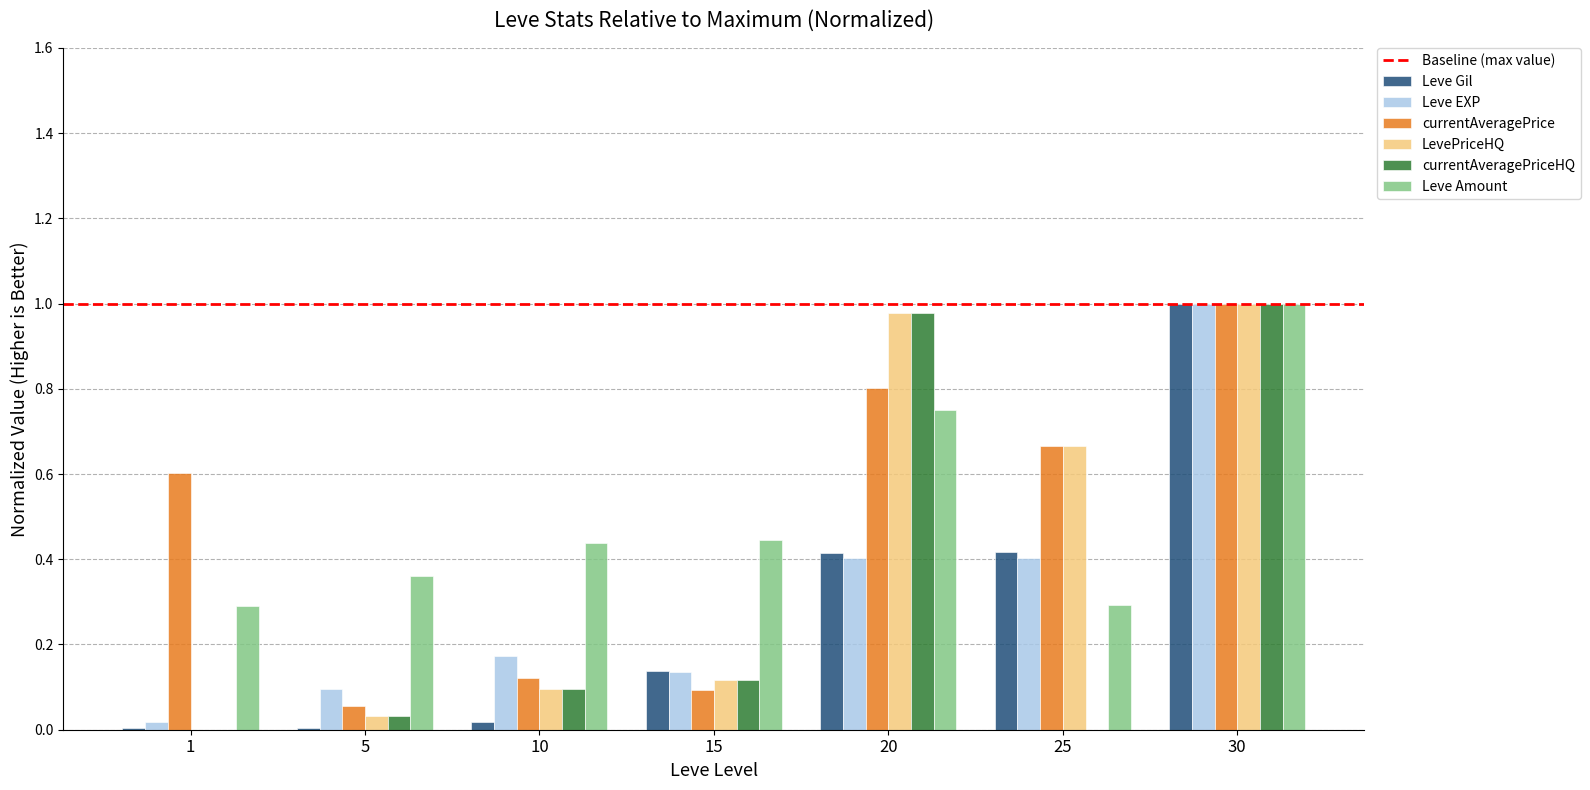

The Leve Gil series shows 0.7 at 25. True or false?

False